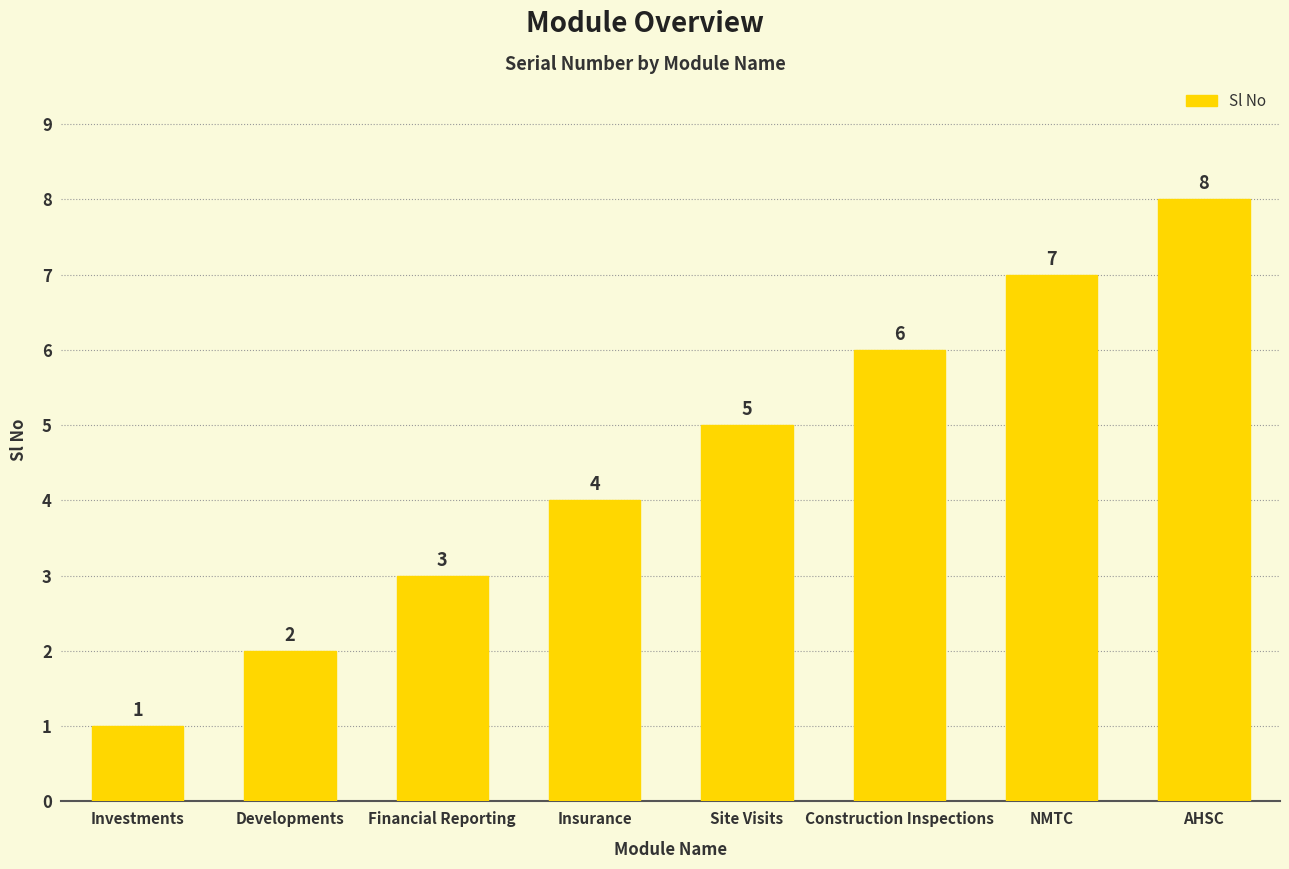

What is the greatest value displayed?

8